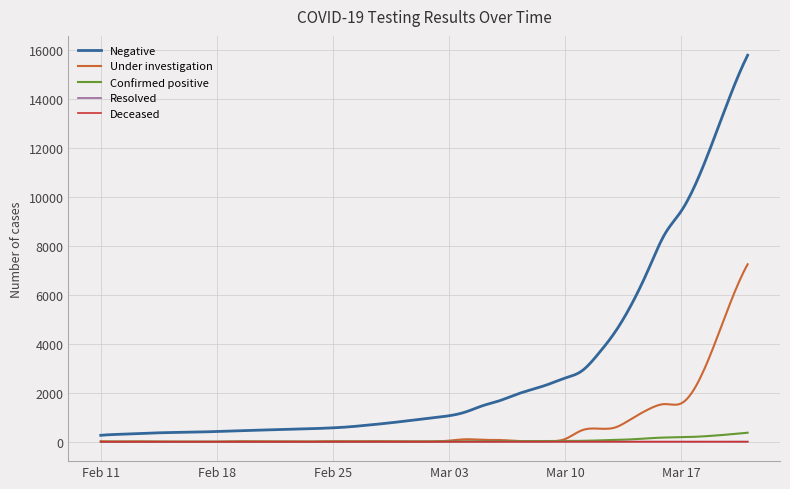

What are all the series names shown in the legend?

Negative, Under investigation, Confirmed positive, Resolved, Deceased